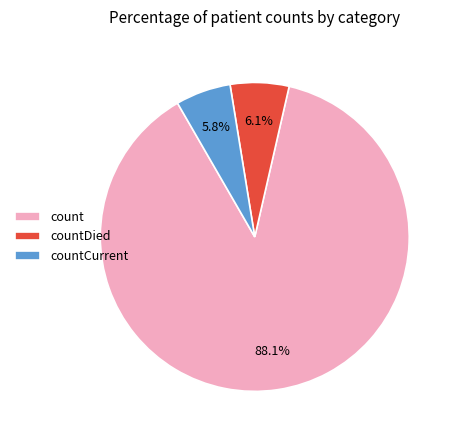

What is the majority slice?

count